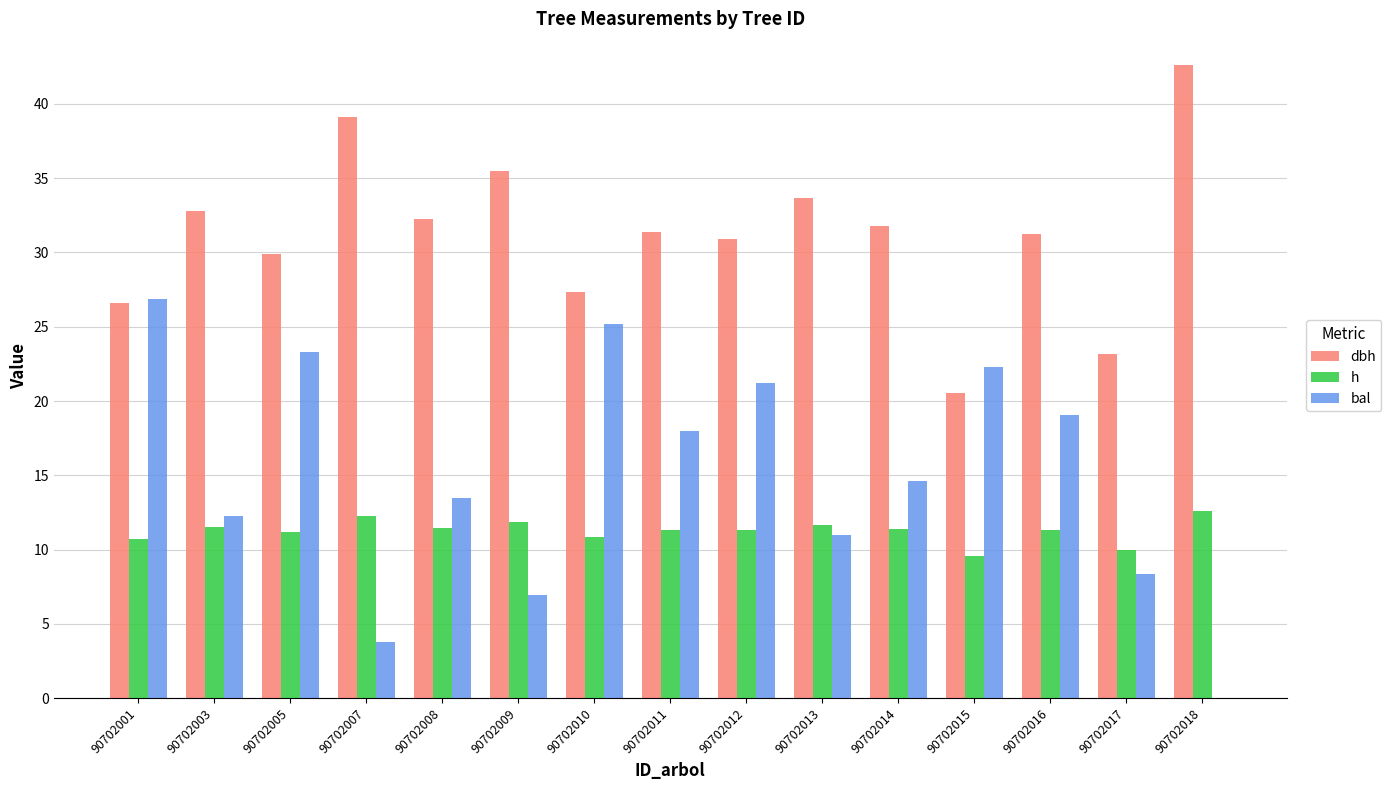

What are all the series names shown in the legend?

dbh, h, bal